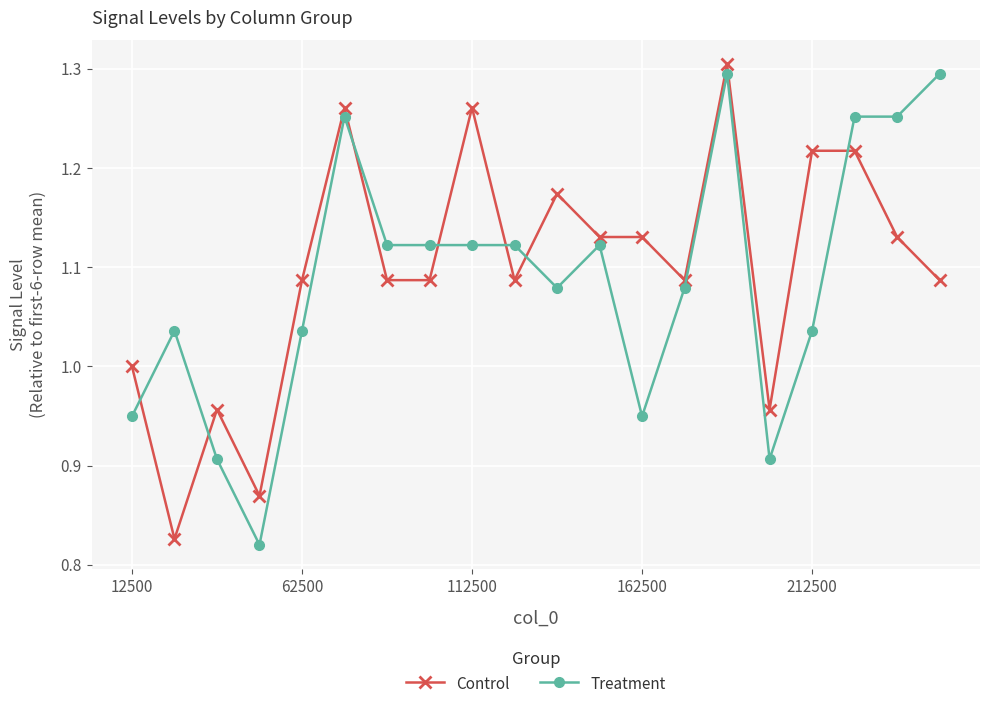

Does the chart display data point markers on the line(s)?

Yes